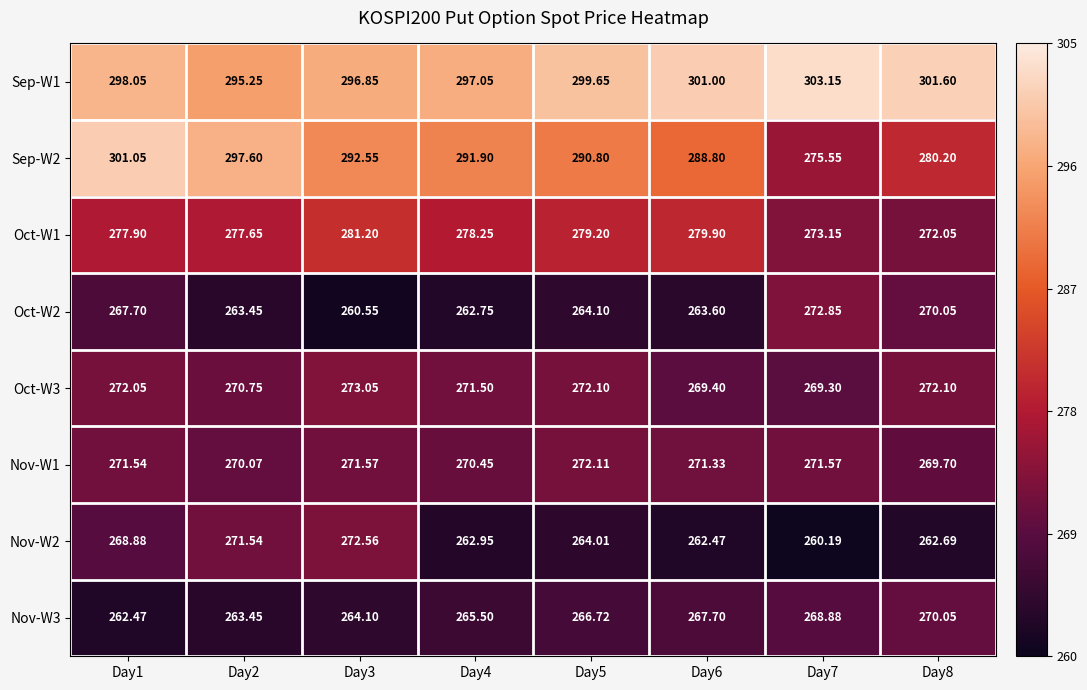

Is the value of Sep-W2 at Day5 greater than the value of Oct-W3 at Day3?

Yes